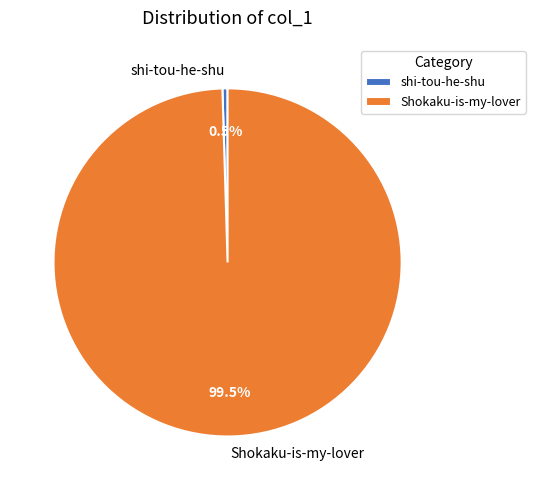

How many slices are in this pie chart?

2